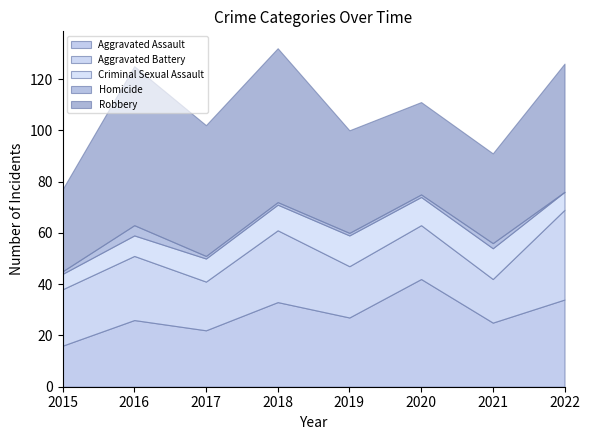

Does the chart have visible grid lines?

No